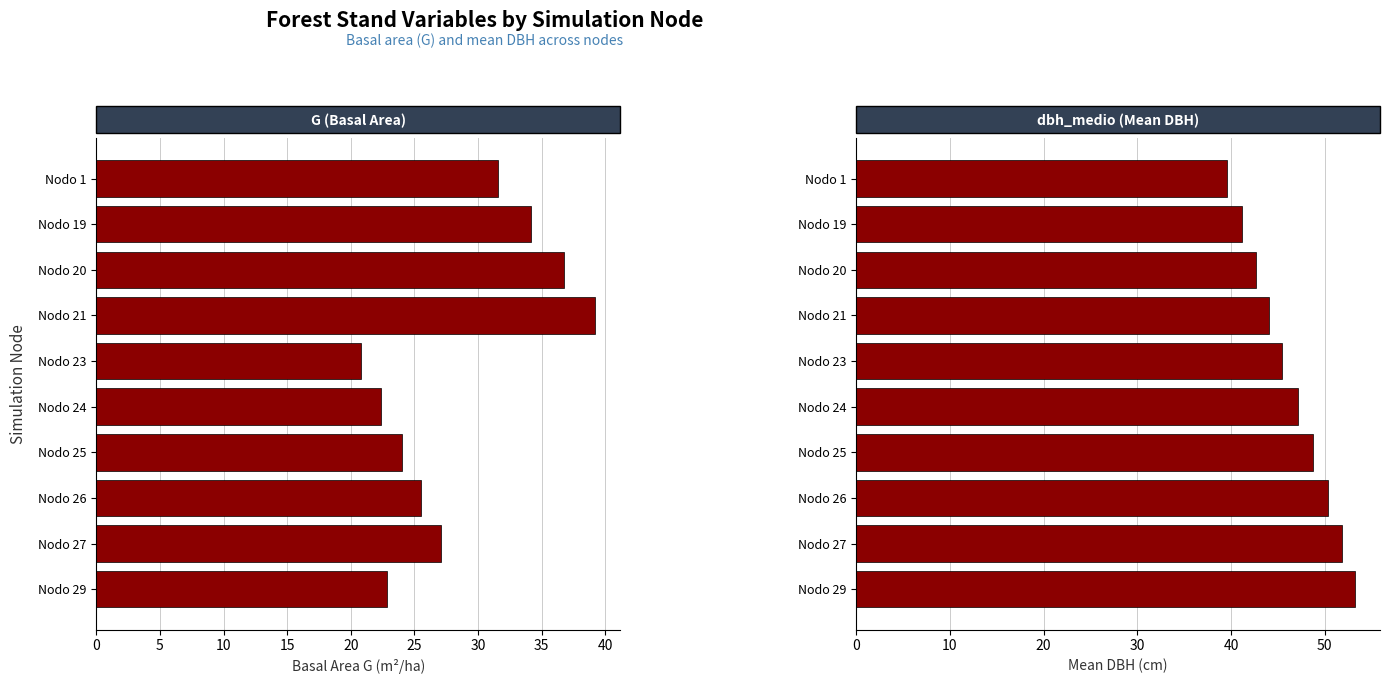

How many values in the dbh_medio series are below 47?

5